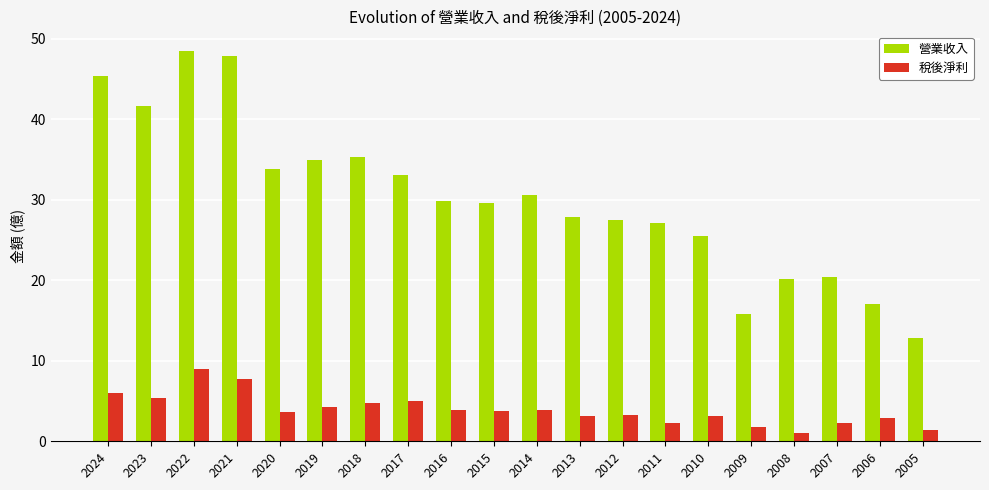

Which category has the highest value across all series?

2022